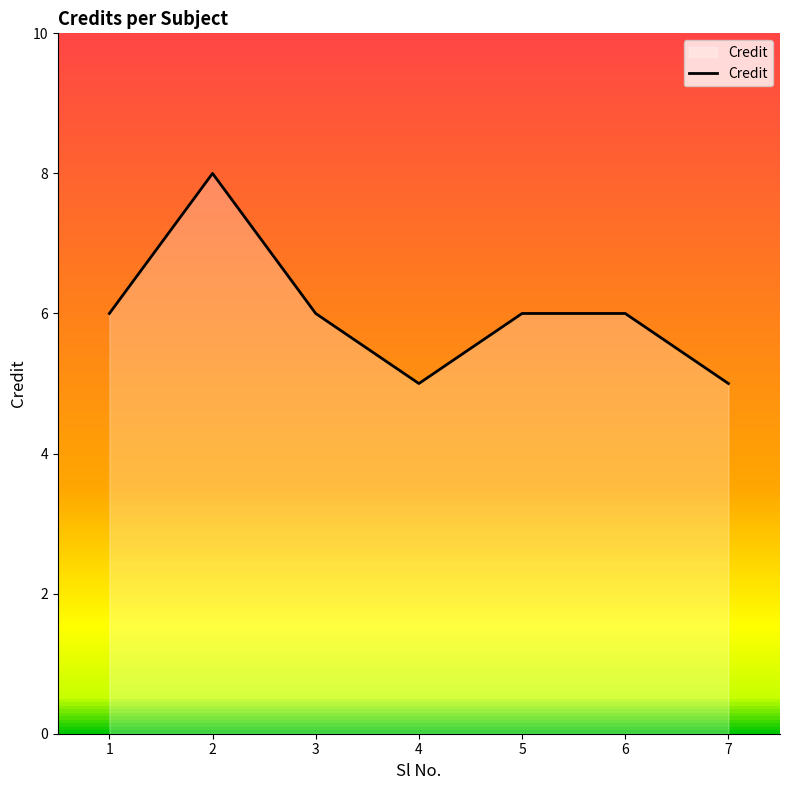

Reading right to left, list all the values displayed in this chart.

7=5	6=6	5=6	4=5	3=6	2=8	1=6